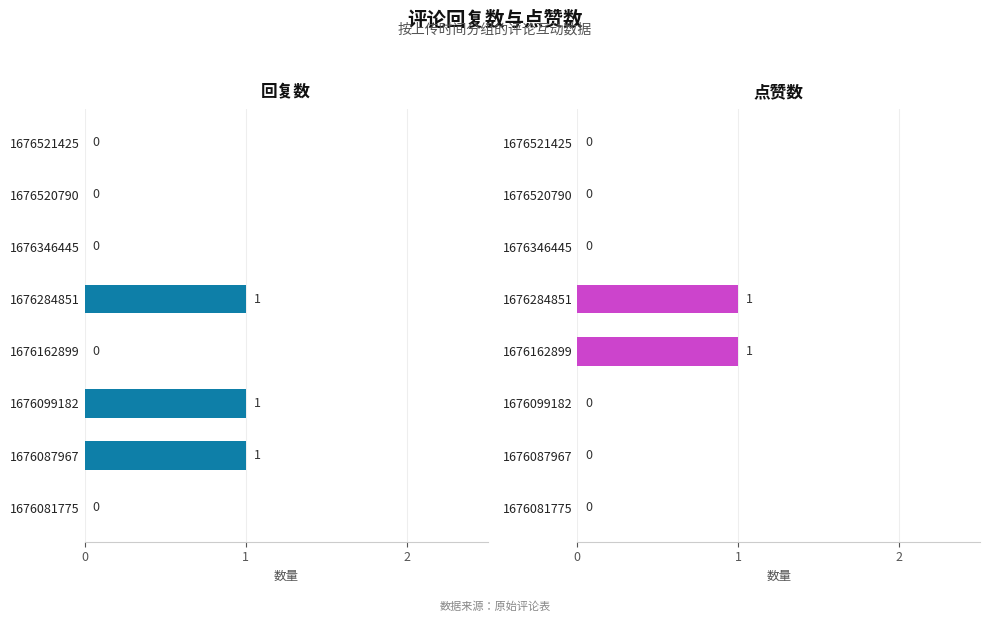

At how many categories does at least one series exceed 0?

4